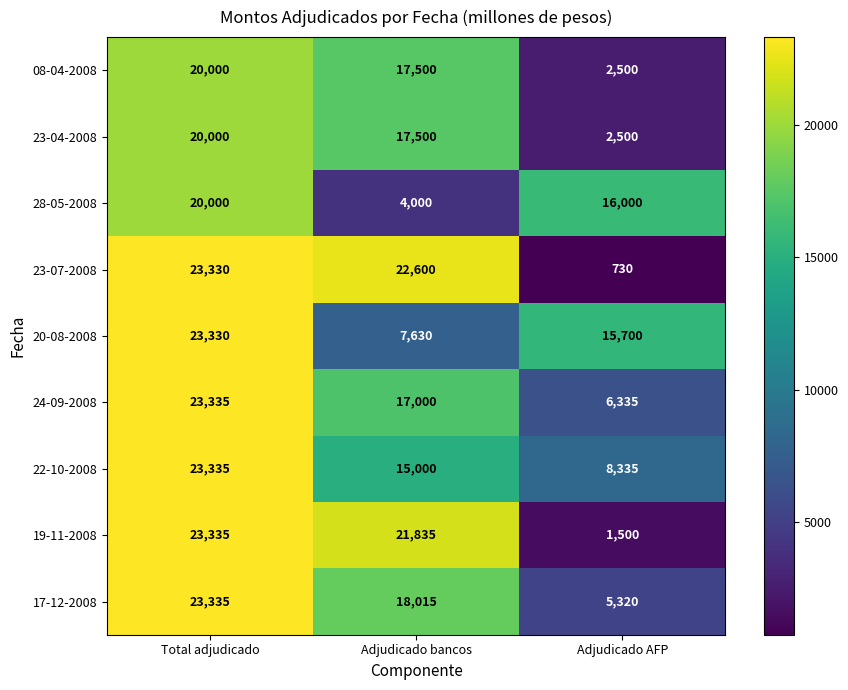

Where does the 17-12-2008 series first go above 18015?

Total adjudicado